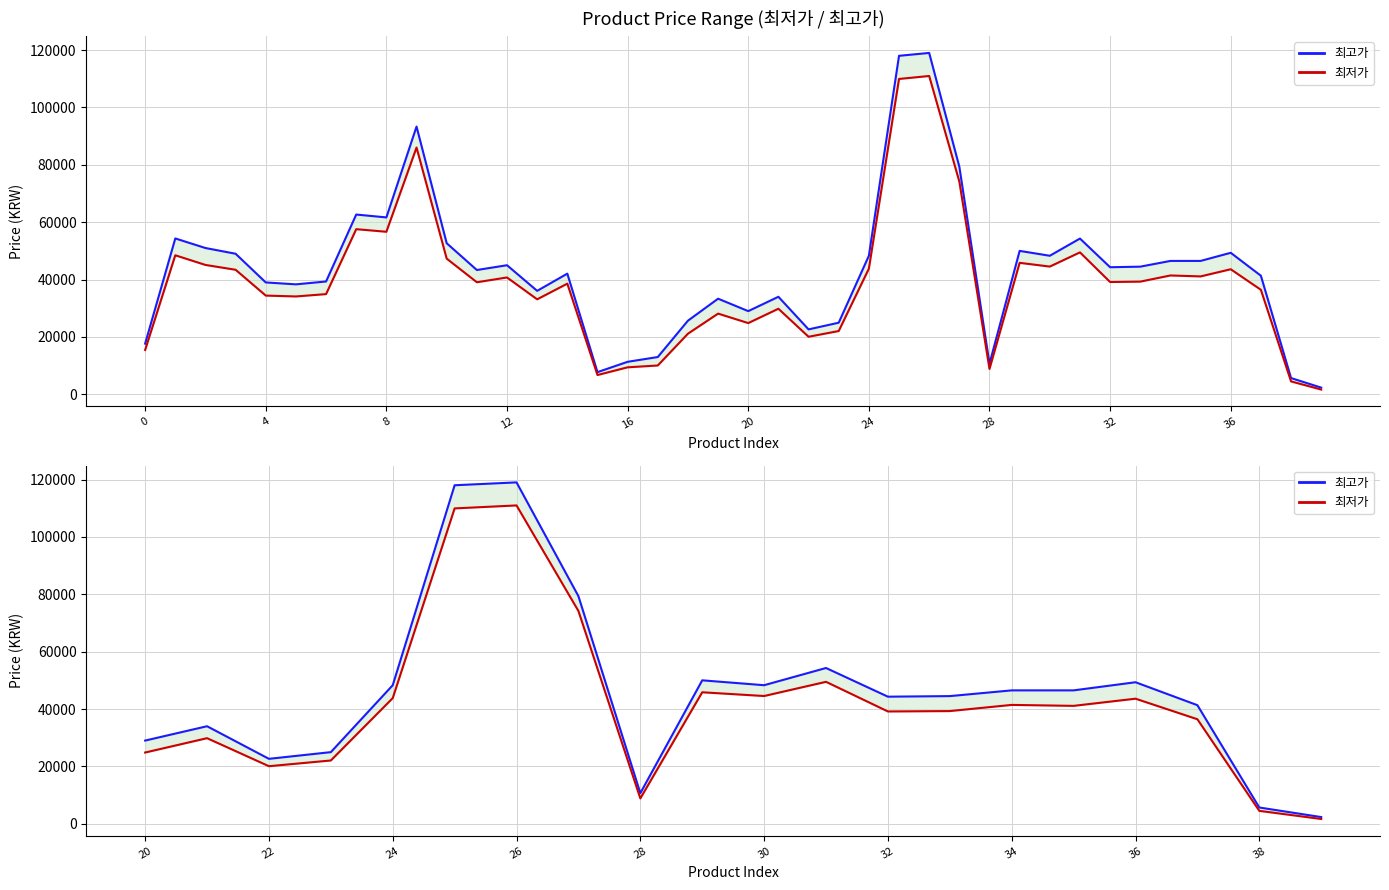

What is the greatest value displayed?

119000.0